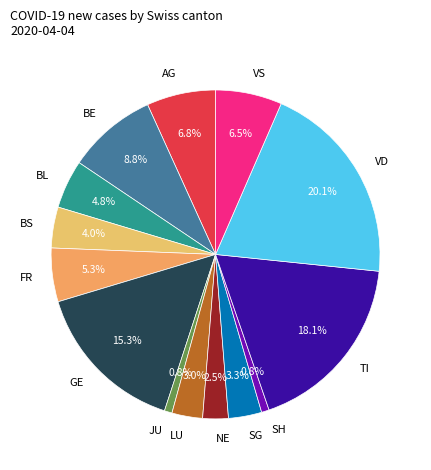

Does any single category account for the majority?

No